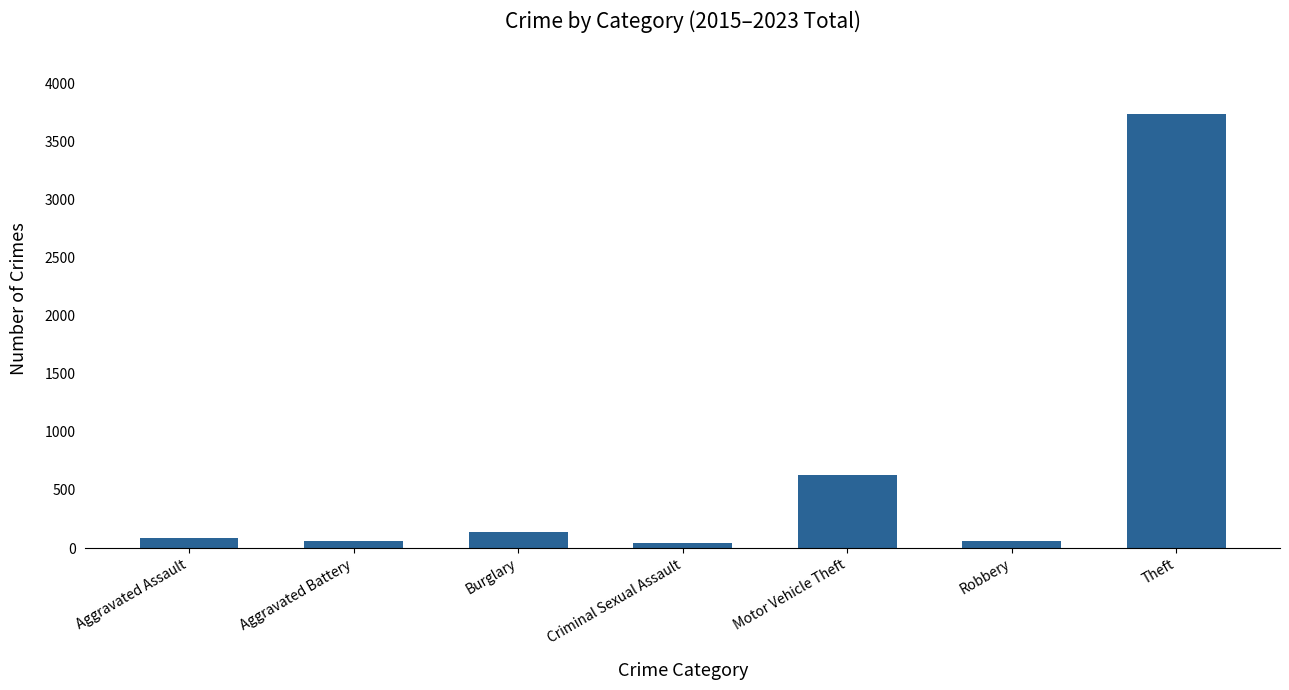

What position from the right is Theft?

1